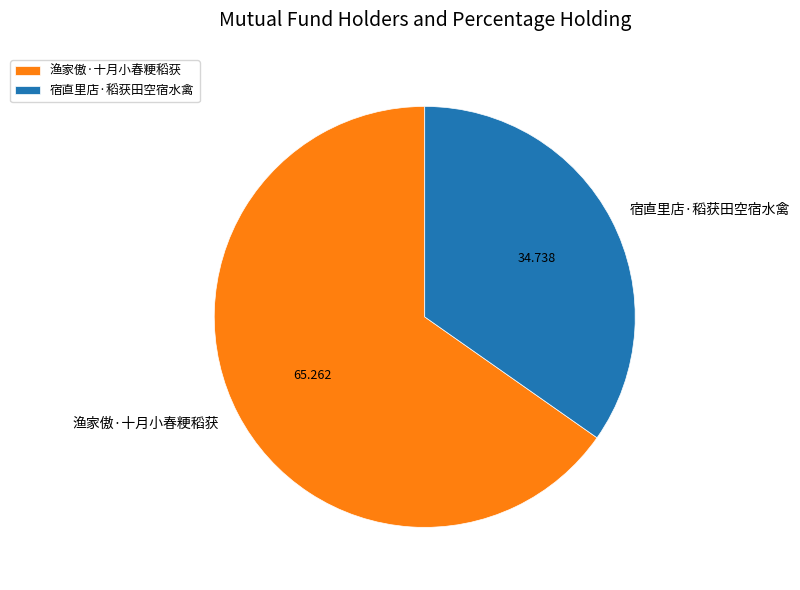

Which category has the biggest portion of the pie?

渔家傲·十月小春粳稻获